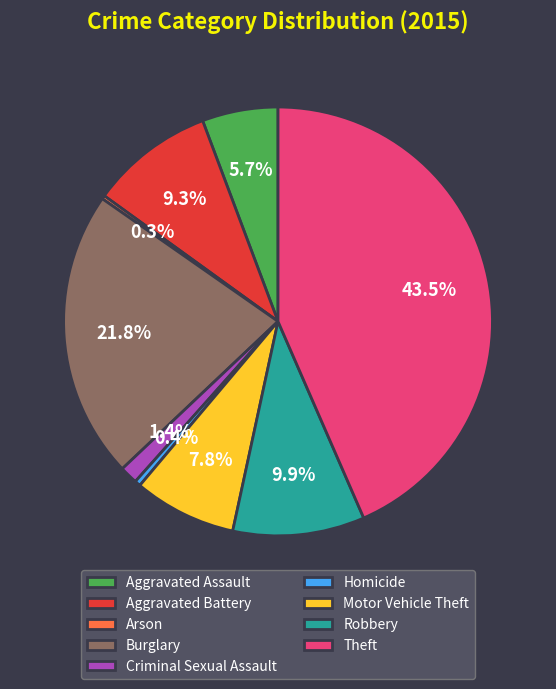

What percentage is NOT represented by Robbery?

90.1%